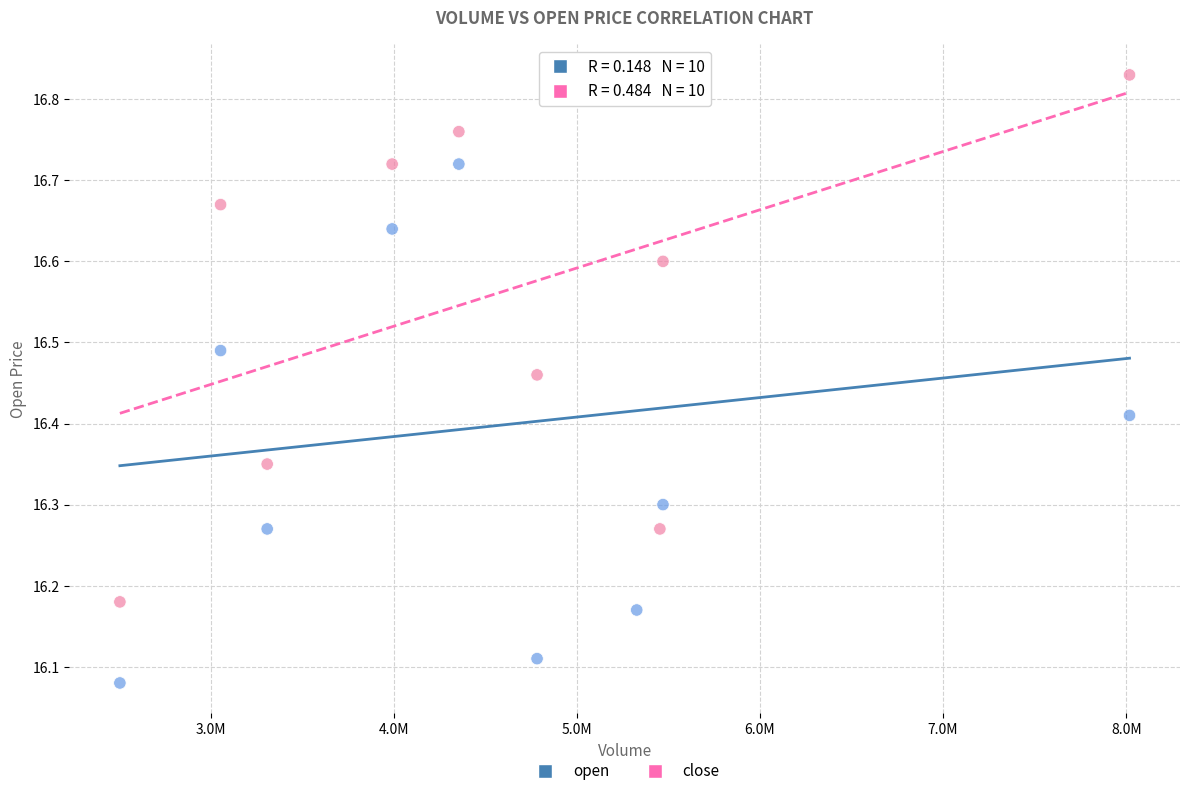

Which series reaches the minimum Y coordinate?

open